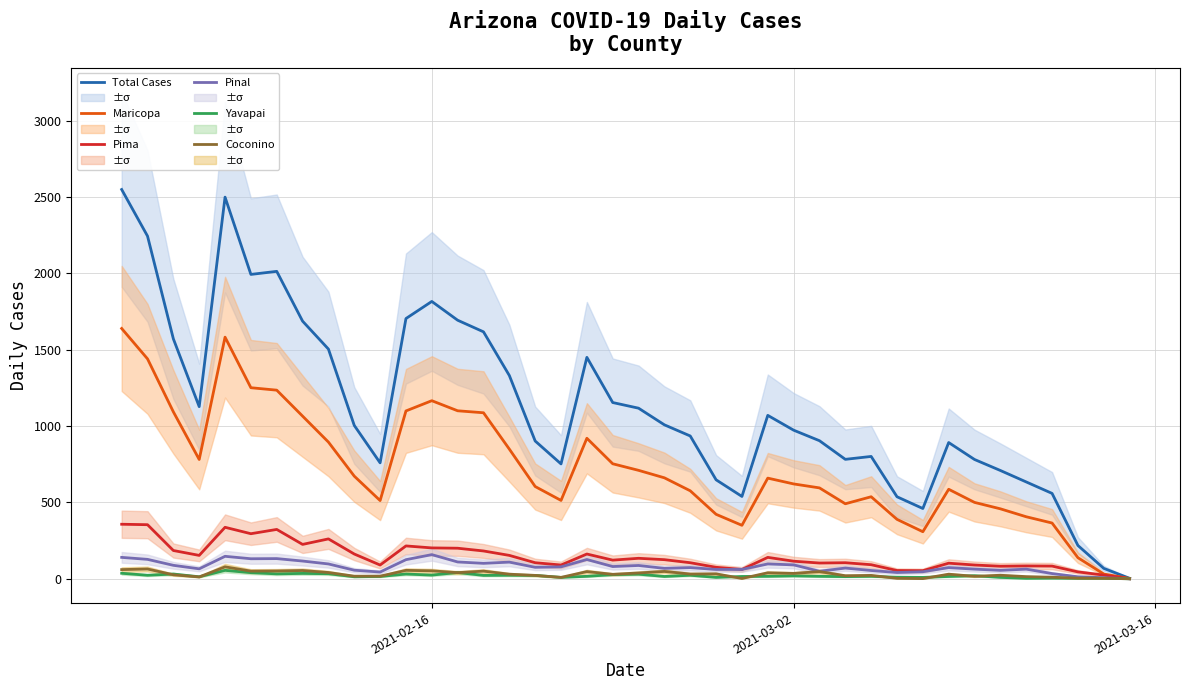

What is the maximum value for Total Cases?

2549